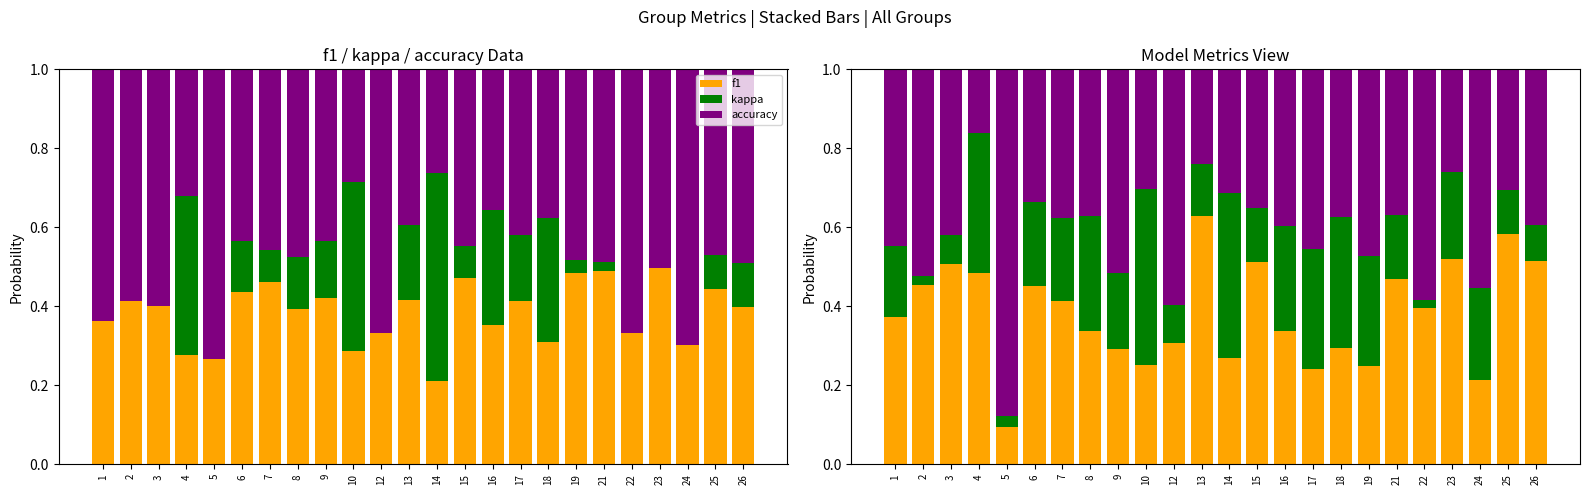

How many groups of bars are there?

24